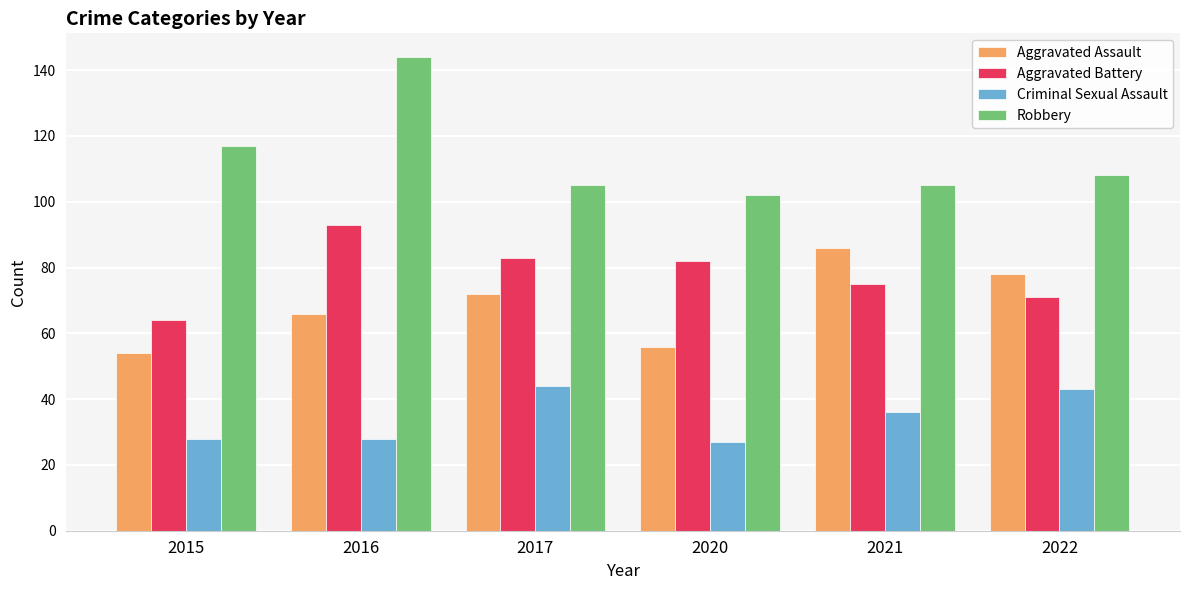

Are the bars grouped side by side (vs. stacked)?

Yes